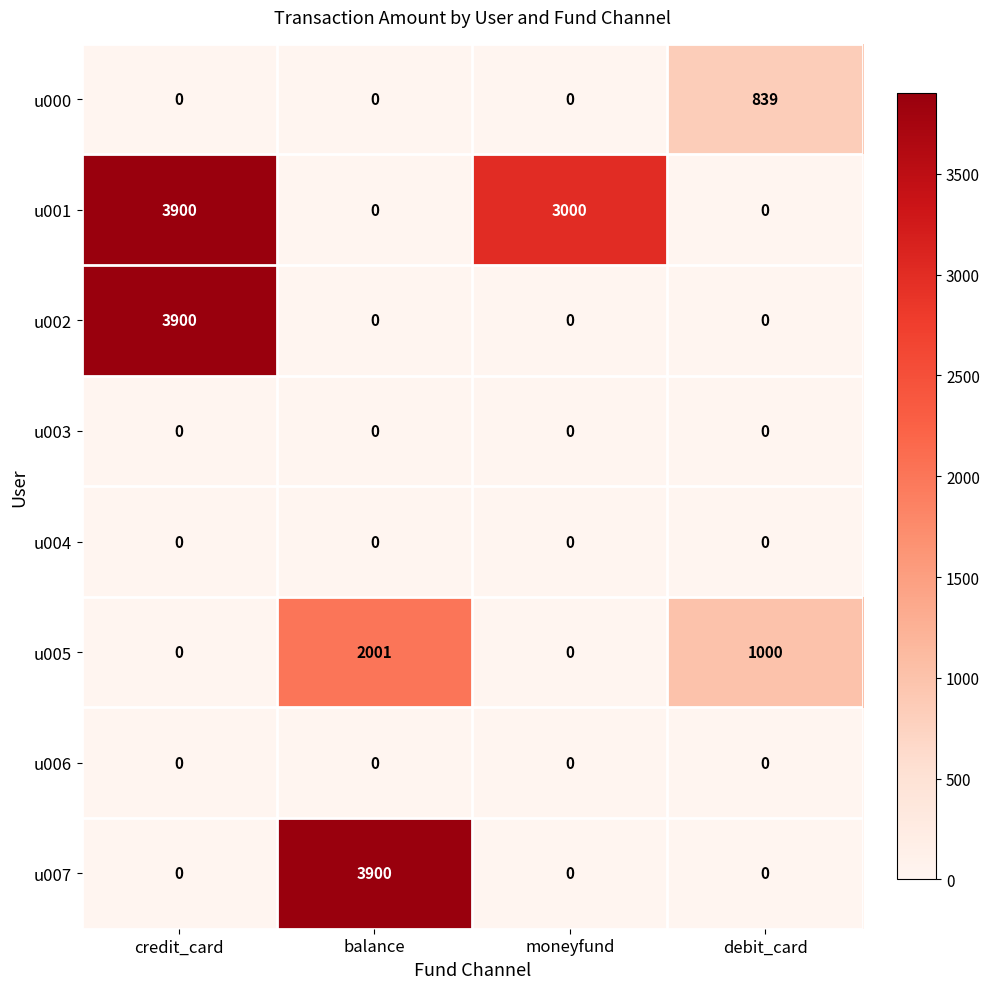

Between balance and moneyfund, which series saw the biggest shift?

u007